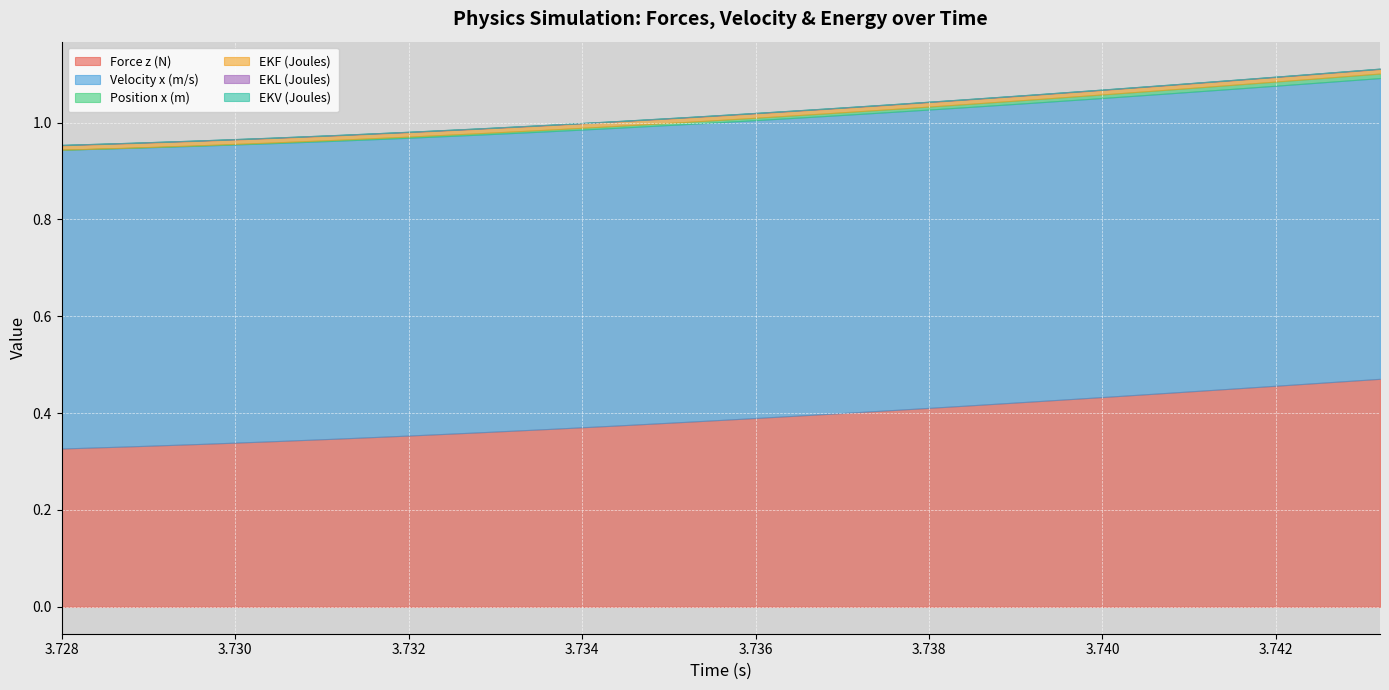

What is the difference between the highest and lowest values at 3.7328?

0.6